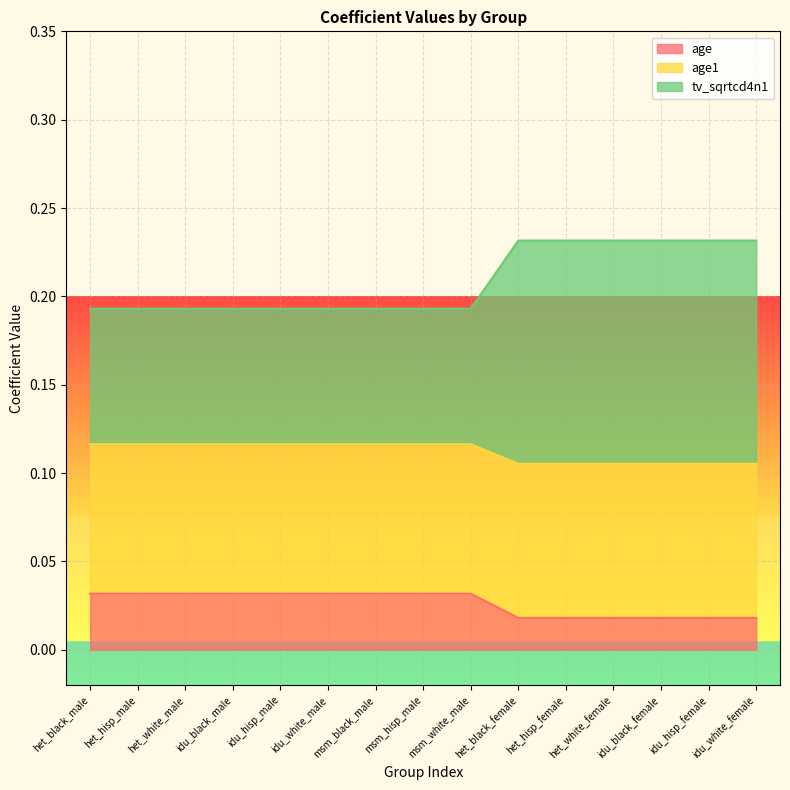

What position from the right is msm_white_male?

7